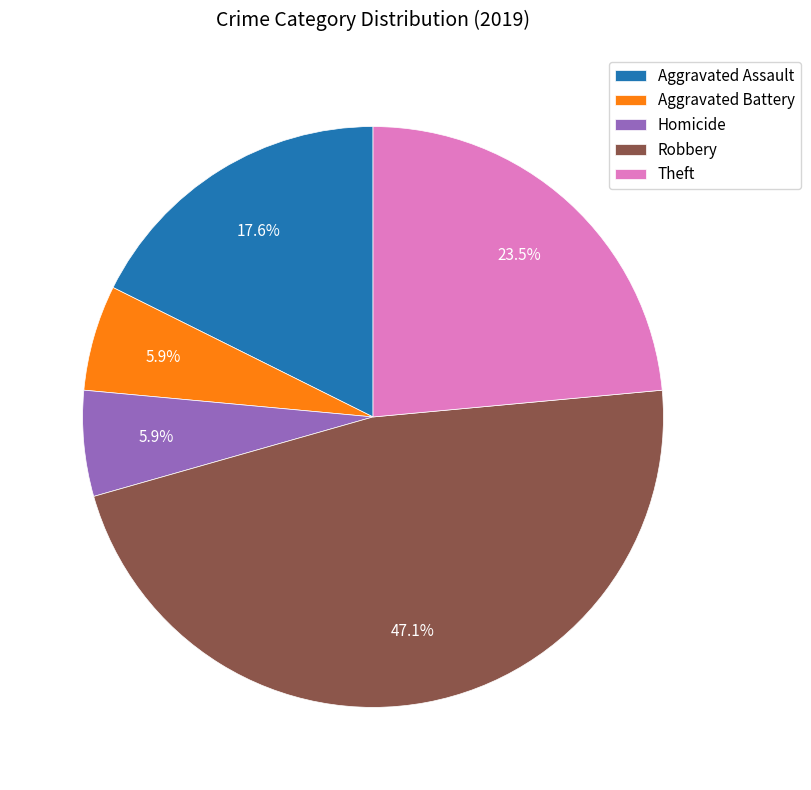

Do Robbery and Homicide together represent more than half of the pie?

Yes